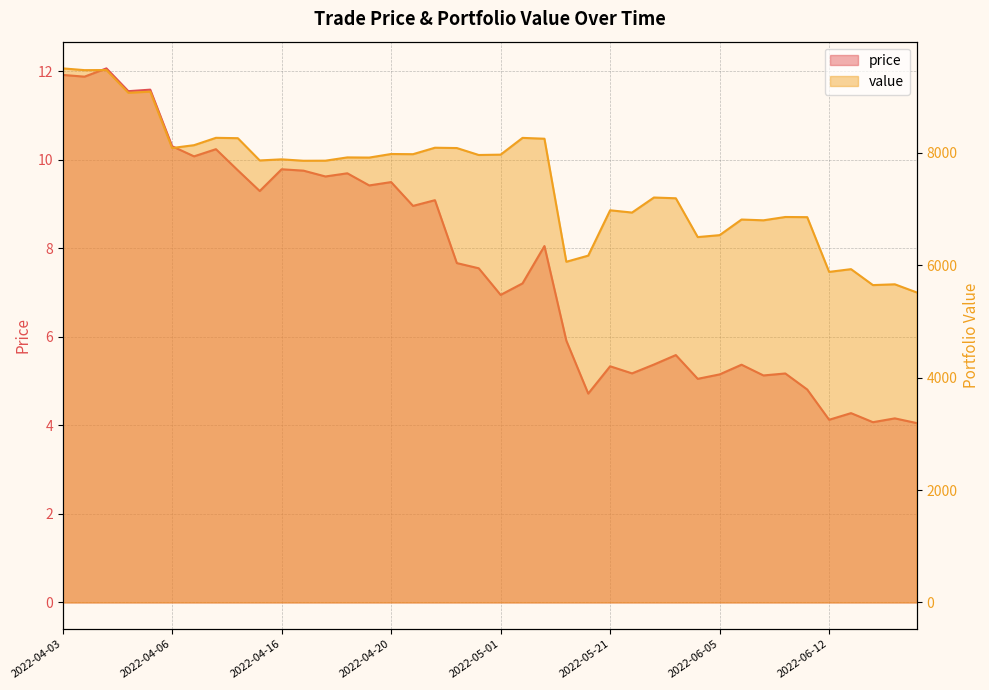

Between 2022-05-22 and 2022-06-09, which is larger?

2022-05-22